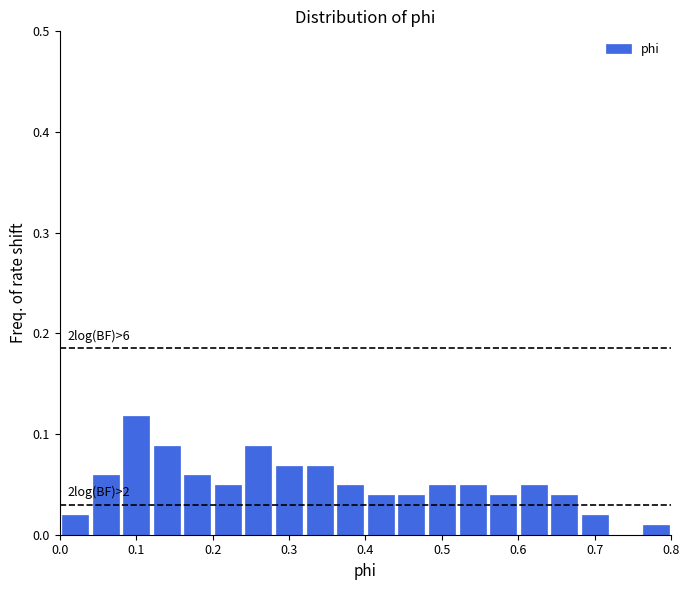

Which range on the x-axis has the tallest bar?

0.08 to 0.12